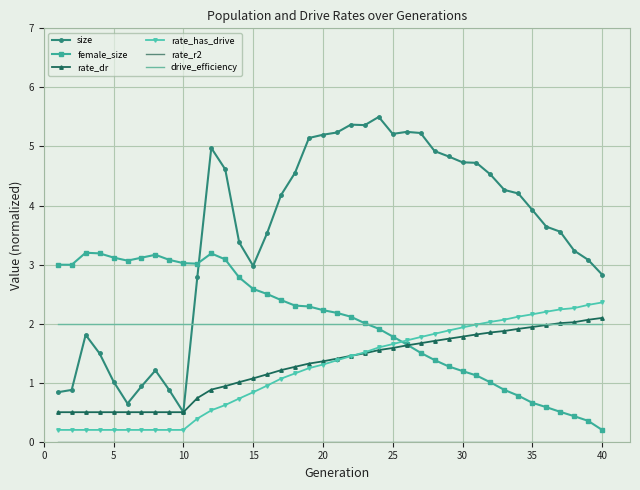

What is the difference between the second highest and second lowest values in the size series?

4.7